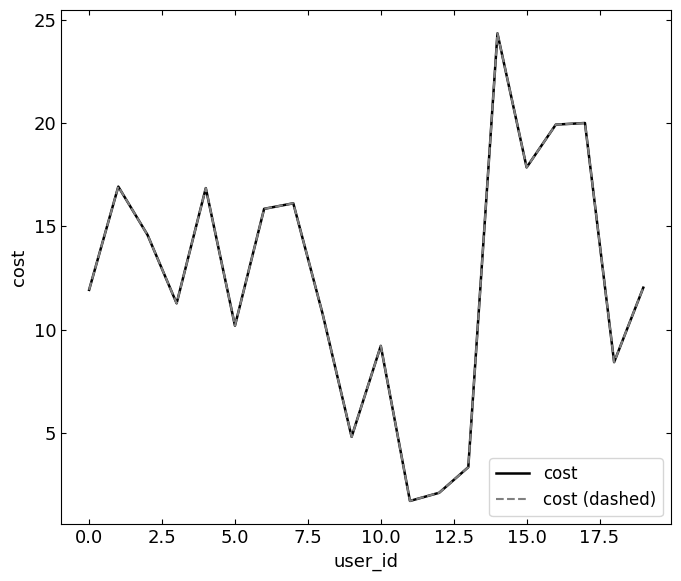

Is this an area chart (filled region under the line)?

No